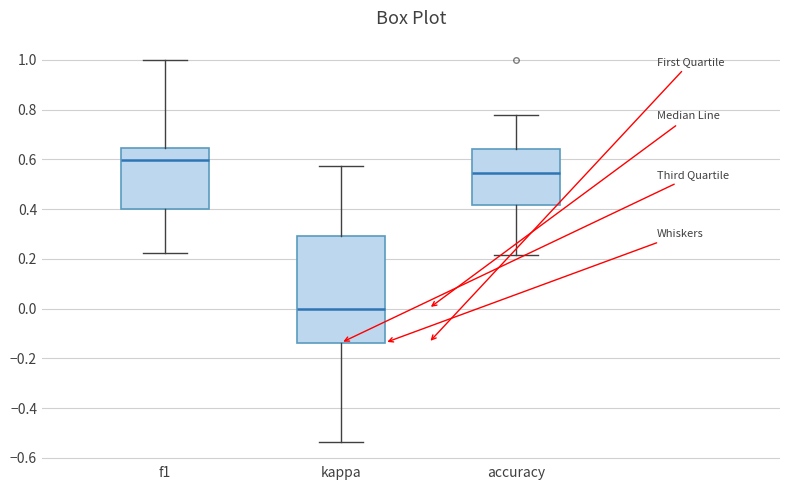

Comparing the boxes themselves (not the whiskers), which one is the tallest?

kappa